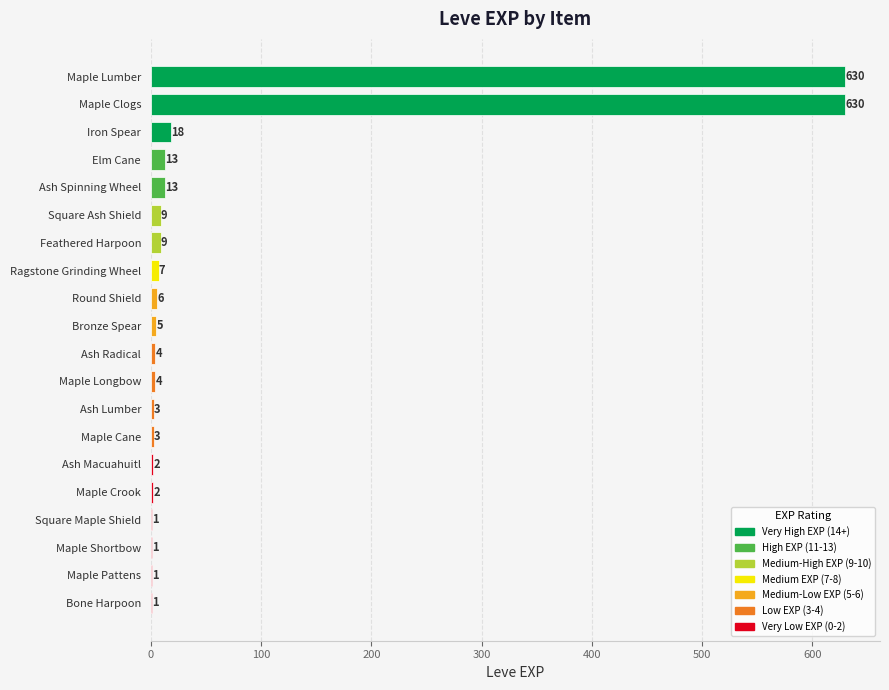

What is the approximate value at Ash Spinning Wheel?

13